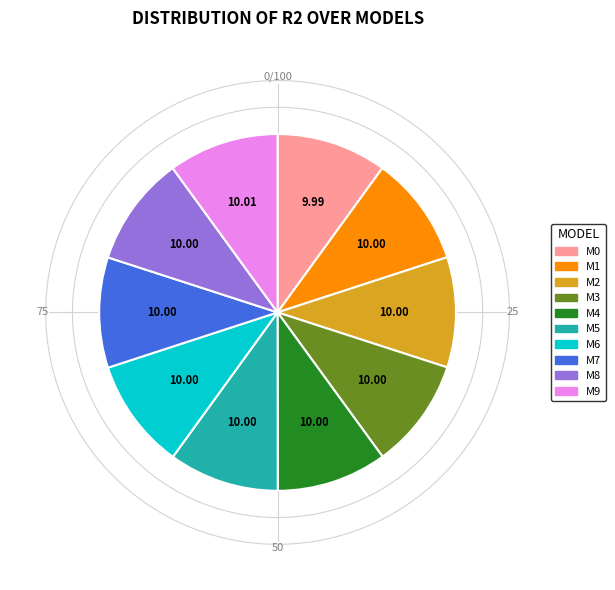

To the nearest percent, what is the average slice percentage?

10%